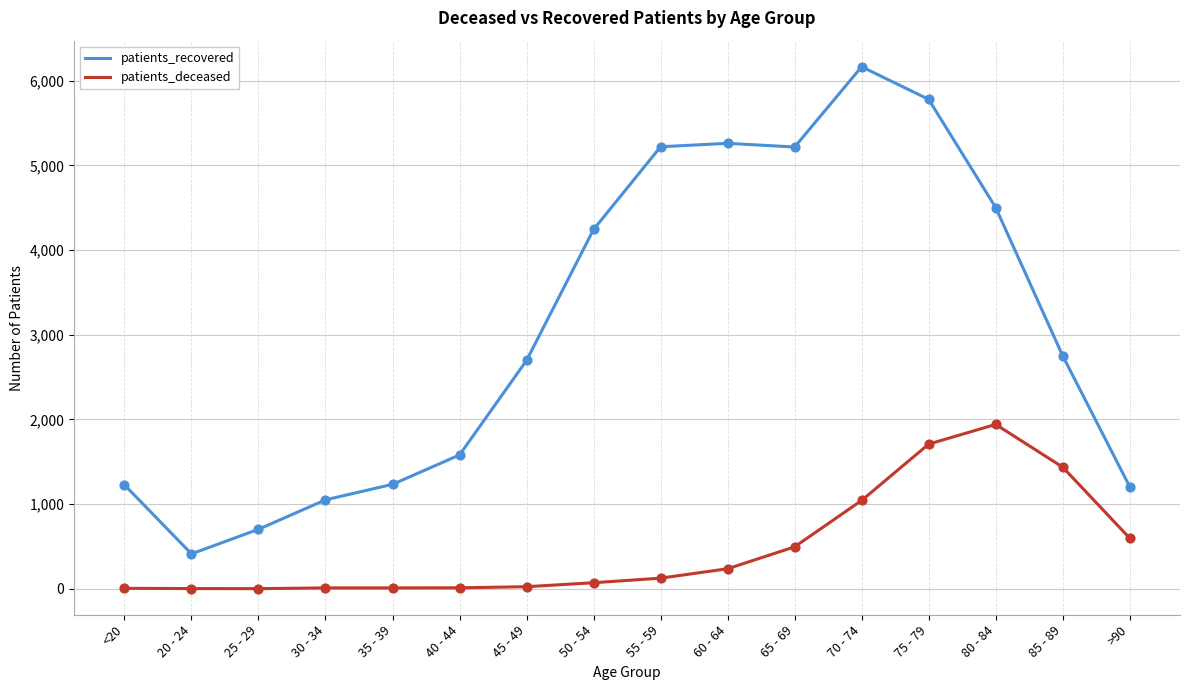

Is the value of patients_deceased at 75 - 79 greater than the value of patients_recovered at 35 - 39?

Yes